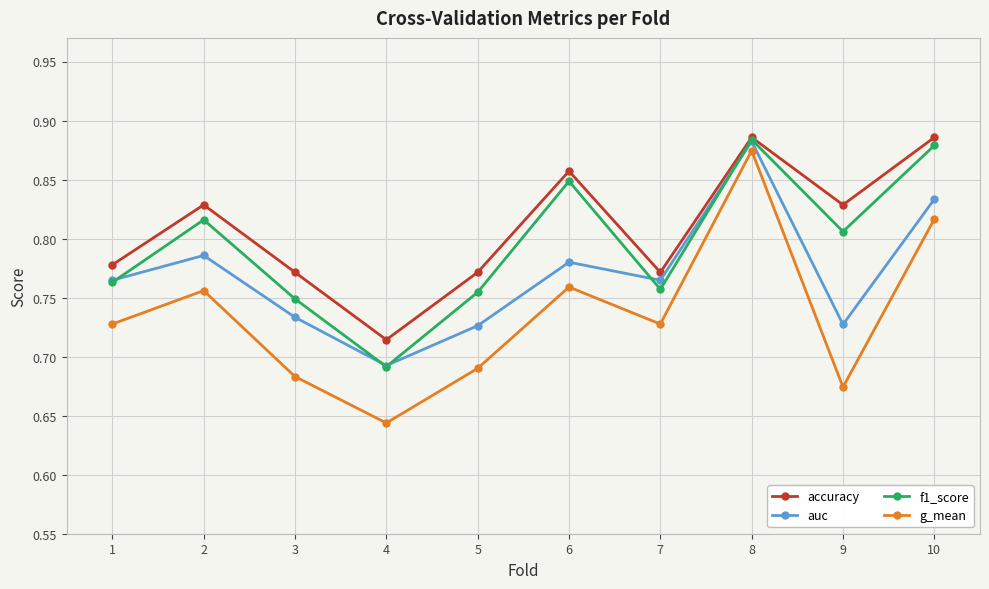

Which category has the lowest value in the f1_score series?

4